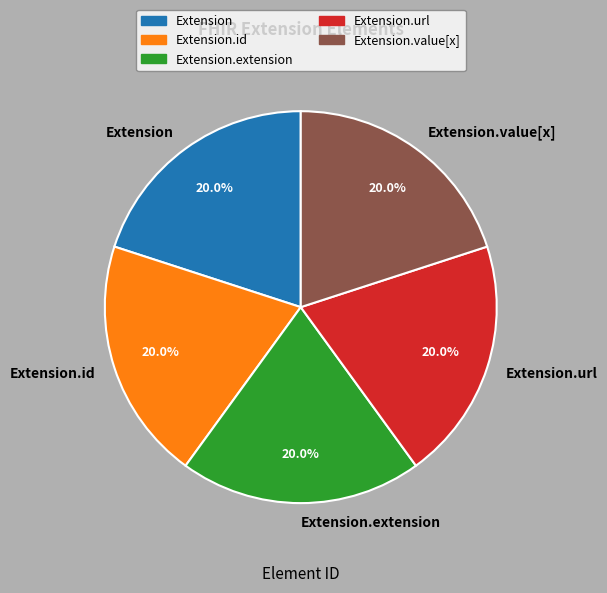

How many slices are in this pie chart?

5